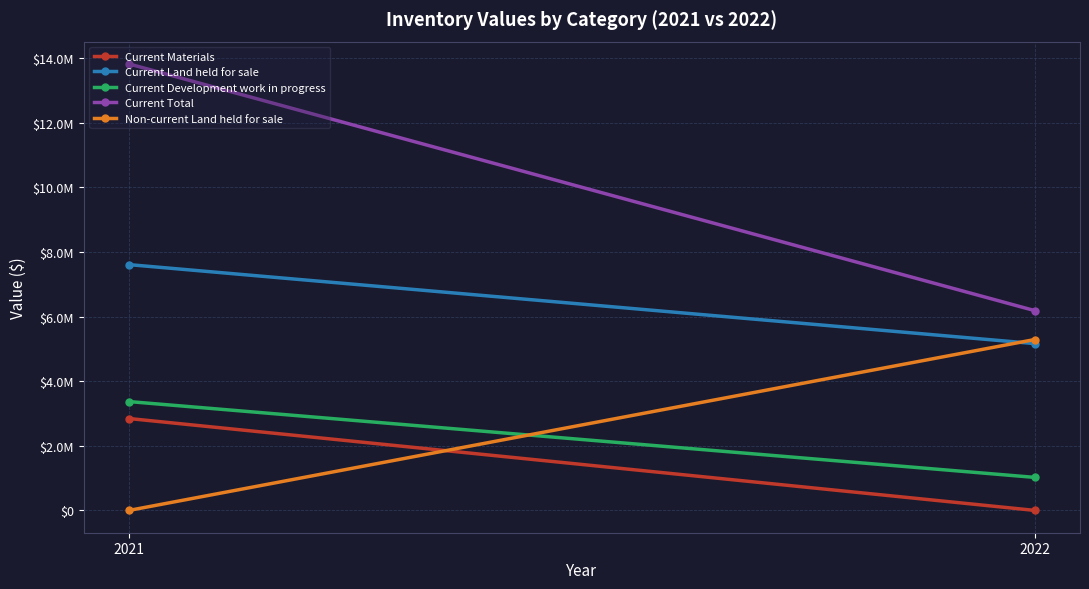

How many lines are shown in the chart?

5